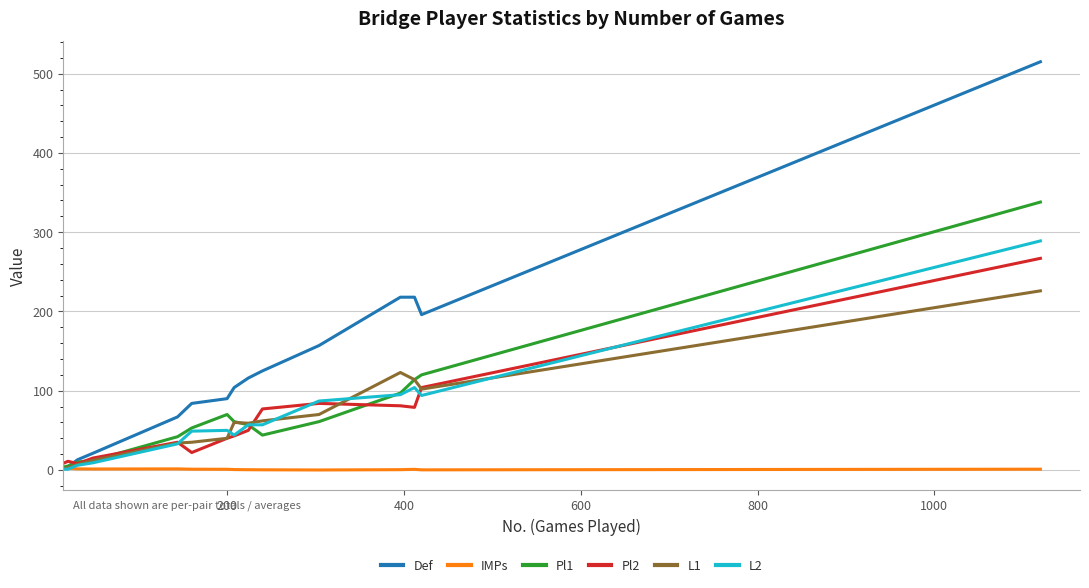

Which series has the largest total across all categories?

Def